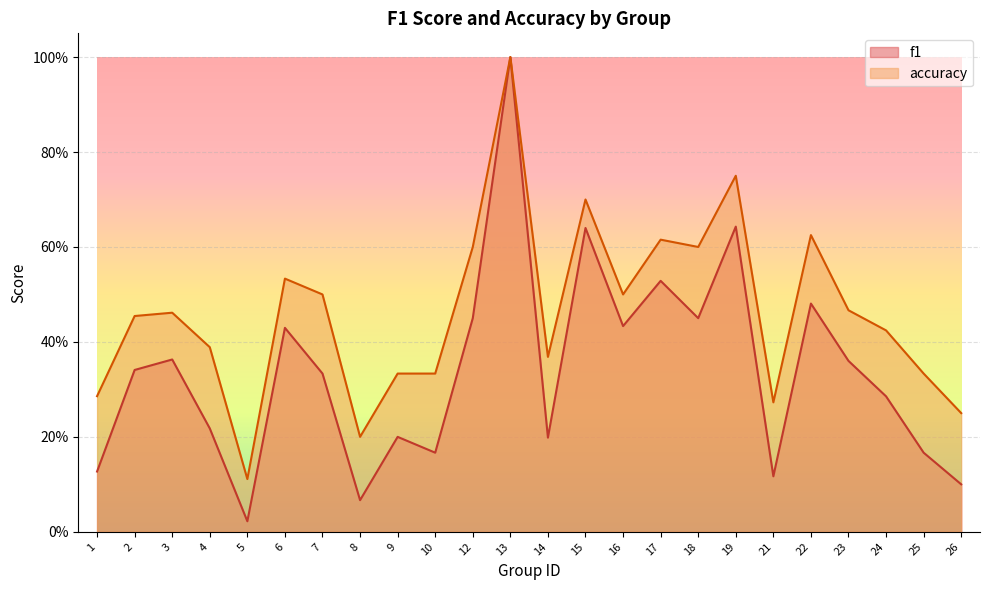

List the series in order of their overall mean, lowest first.

f1, accuracy